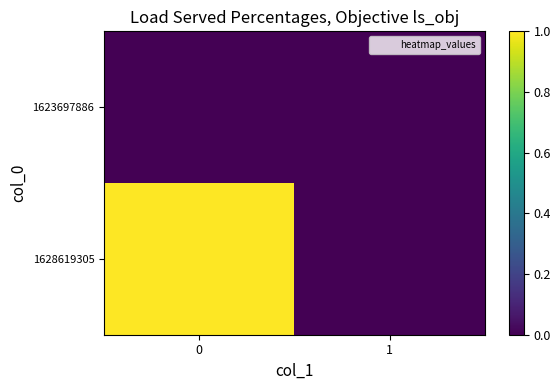

Reading left to right, extract all data points from this chart.

1623697886: 0=0	1=0
1628619305: 0=1	1=0